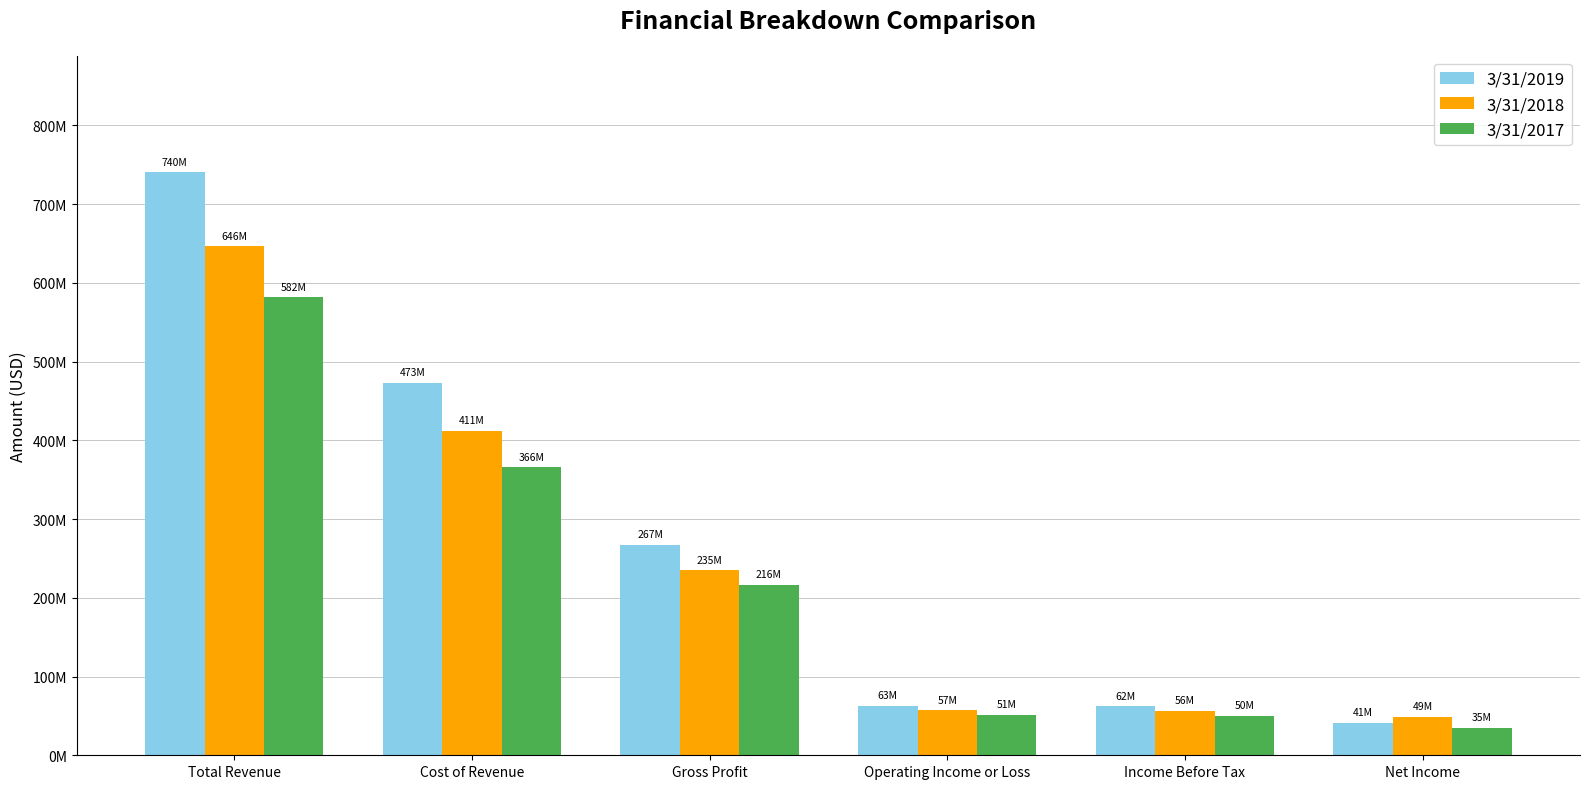

List the labels in order of 3/31/2018 value, largest first.

Total Revenue, Cost of Revenue, Gross Profit, Operating Income or Loss, Income Before Tax, Net Income